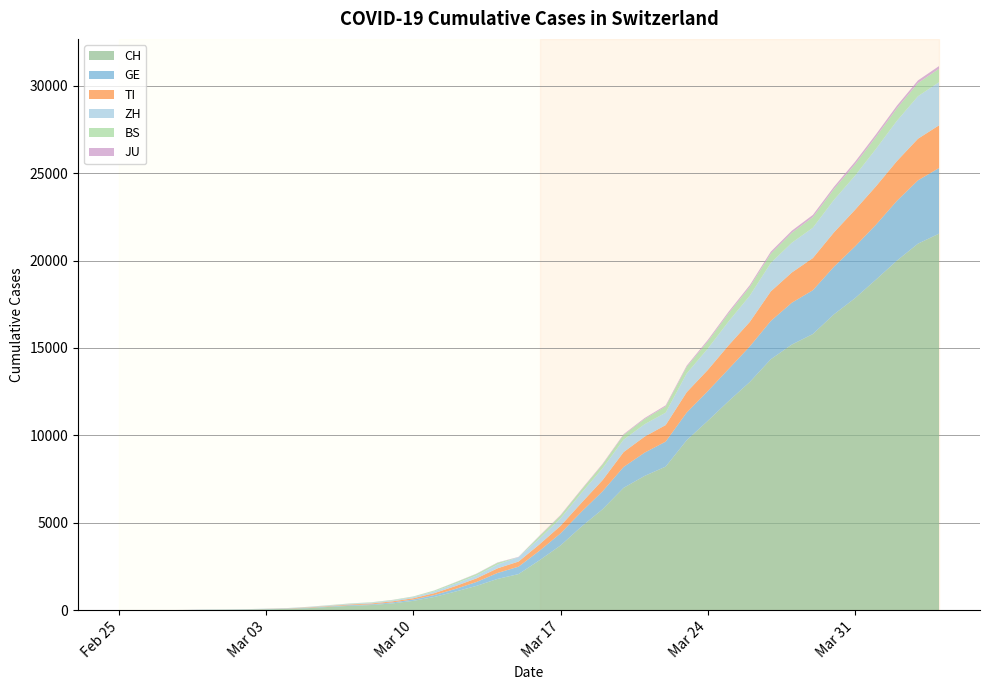

Reading left to right, what are all the values shown in this chart?

CH: 2020-02-25=0	2020-02-26=2	2020-02-27=6	2020-02-28=13	2020-02-29=23	2020-03-01=29	2020-03-02=40	2020-03-03=59	2020-03-04=83	2020-03-05=125	2020-03-06=197	2020-03-07=257	2020-03-08=303	2020-03-09=396	2020-03-10=542	2020-03-11=766	2020-03-12=1072	2020-03-13=1398	2020-03-14=1795	2020-03-15=2072	2020-03-16=2864	2020-03-17=3710	2020-03-18=4794	2020-03-19=5781	2020-03-20=7005	2020-03-21=7686	2020-03-22=8217	2020-03-23=9727	2020-03-24=10831	2020-03-25=11970	2020-03-26=13054	2020-03-27=14356	2020-03-28=15195	2020-03-29=15798	2020-03-30=16920	2020-03-31=17842	2020-04-01=18908	2020-04-02=19997	2020-04-03=20965	2020-04-04=21535
GE: 2020-02-25=0	2020-02-26=1	2020-02-27=1	2020-02-28=4	2020-02-29=8	2020-03-01=9	2020-03-02=10	2020-03-03=13	2020-03-04=14	2020-03-05=17	2020-03-06=25	2020-03-07=38	2020-03-08=40	2020-03-09=56	2020-03-10=76	2020-03-11=109	2020-03-12=150	2020-03-13=222	2020-03-14=340	2020-03-15=423	2020-03-16=544	2020-03-17=692	2020-03-18=848	2020-03-19=1027	2020-03-20=1194	2020-03-21=1331	2020-03-22=1430	2020-03-23=1582	2020-03-24=1699	2020-03-25=1837	2020-03-26=2033	2020-03-27=2190	2020-03-28=2393	2020-03-29=2505	2020-03-30=2721	2020-03-31=2958	2020-04-01=3137	2020-04-02=3420	2020-04-03=3621	2020-04-04=3753
TI: 2020-02-25=0	2020-02-26=1	2020-02-27=1	2020-02-28=1	2020-02-29=2	2020-03-01=2	2020-03-02=4	2020-03-03=8	2020-03-04=13	2020-03-05=25	2020-03-06=28	2020-03-07=41	2020-03-08=49	2020-03-09=61	2020-03-10=75	2020-03-11=108	2020-03-12=163	2020-03-13=206	2020-03-14=265	2020-03-15=293	2020-03-16=368	2020-03-17=426	2020-03-18=511	2020-03-19=638	2020-03-20=849	2020-03-21=916	2020-03-22=945	2020-03-23=1162	2020-03-24=1209	2020-03-25=1354	2020-03-26=1401	2020-03-27=1688	2020-03-28=1727	2020-03-29=1837	2020-03-30=1962	2020-03-31=2091	2020-04-01=2195	2020-04-02=2271	2020-04-03=2377	2020-04-04=2442
ZH: 2020-02-25=0	2020-02-26=2	2020-02-27=2	2020-02-28=2	2020-02-29=6	2020-03-01=7	2020-03-02=10	2020-03-03=13	2020-03-04=15	2020-03-05=23	2020-03-06=29	2020-03-07=34	2020-03-08=40	2020-03-09=49	2020-03-10=62	2020-03-11=101	2020-03-12=140	2020-03-13=163	2020-03-14=218	2020-03-15=250	2020-03-16=326	2020-03-17=429	2020-03-18=568	2020-03-19=679	2020-03-20=711	2020-03-21=711	2020-03-22=711	2020-03-23=1075	2020-03-24=1223	2020-03-25=1370	2020-03-26=1502	2020-03-27=1629	2020-03-28=1703	2020-03-29=1735	2020-03-30=1861	2020-03-31=1952	2020-04-01=2141	2020-04-02=2305	2020-04-03=2433	2020-04-04=2466
BS: 2020-02-25=0	2020-02-26=0	2020-02-27=1	2020-02-28=1	2020-02-29=1	2020-03-01=1	2020-03-02=1	2020-03-03=3	2020-03-04=3	2020-03-05=8	2020-03-06=15	2020-03-07=21	2020-03-08=24	2020-03-09=28	2020-03-10=33	2020-03-11=49	2020-03-12=73	2020-03-13=92	2020-03-14=100	2020-03-15=0	2020-03-16=143	2020-03-17=164	2020-03-18=181	2020-03-19=220	2020-03-20=270	2020-03-21=297	2020-03-22=356	2020-03-23=374	2020-03-24=410	2020-03-25=462	2020-03-26=501	2020-03-27=530	2020-03-28=569	2020-03-29=605	2020-03-30=617	2020-03-31=653	2020-04-01=687	2020-04-02=714	2020-04-03=754	2020-04-04=767
JU: 2020-02-25=0	2020-02-26=0	2020-02-27=1	2020-02-28=1	2020-02-29=1	2020-03-01=1	2020-03-02=1	2020-03-03=2	2020-03-04=2	2020-03-05=4	2020-03-06=4	2020-03-07=5	2020-03-08=5	2020-03-09=7	2020-03-10=7	2020-03-11=7	2020-03-12=12	2020-03-13=17	2020-03-14=18	2020-03-15=19	2020-03-16=25	2020-03-17=29	2020-03-18=32	2020-03-19=36	2020-03-20=44	2020-03-21=54	2020-03-22=61	2020-03-23=69	2020-03-24=82	2020-03-25=92	2020-03-26=100	2020-03-27=114	2020-03-28=119	2020-03-29=127	2020-03-30=128	2020-03-31=140	2020-04-01=145	2020-04-02=149	2020-04-03=149	2020-04-04=154